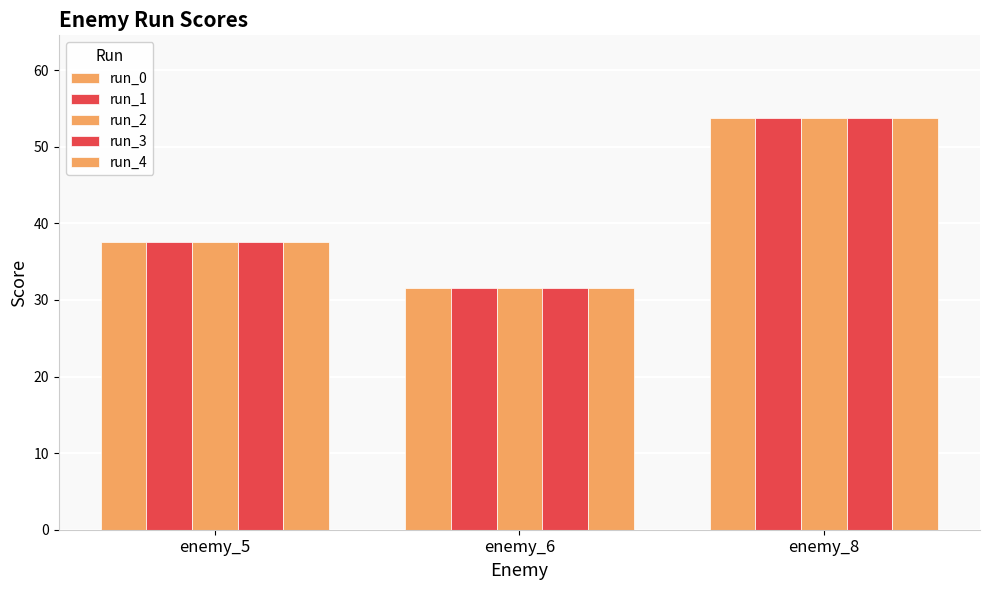

Rank the series at enemy_8 from highest to lowest value.

run_0, run_1, run_2, run_3, run_4